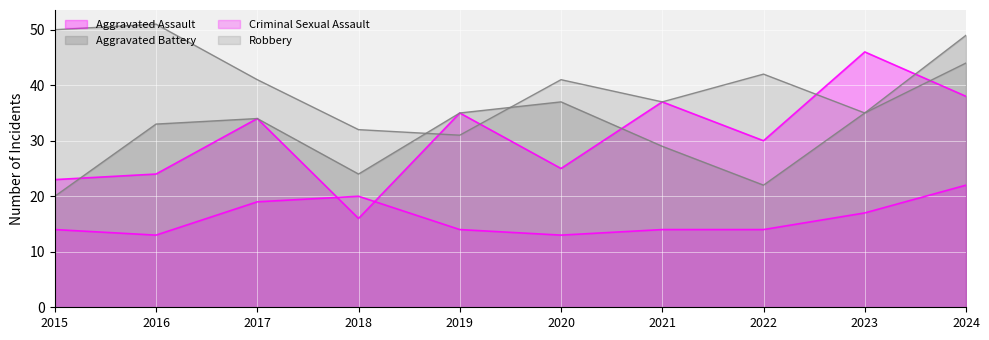

Between 2016 and 2021, which is larger?

2021